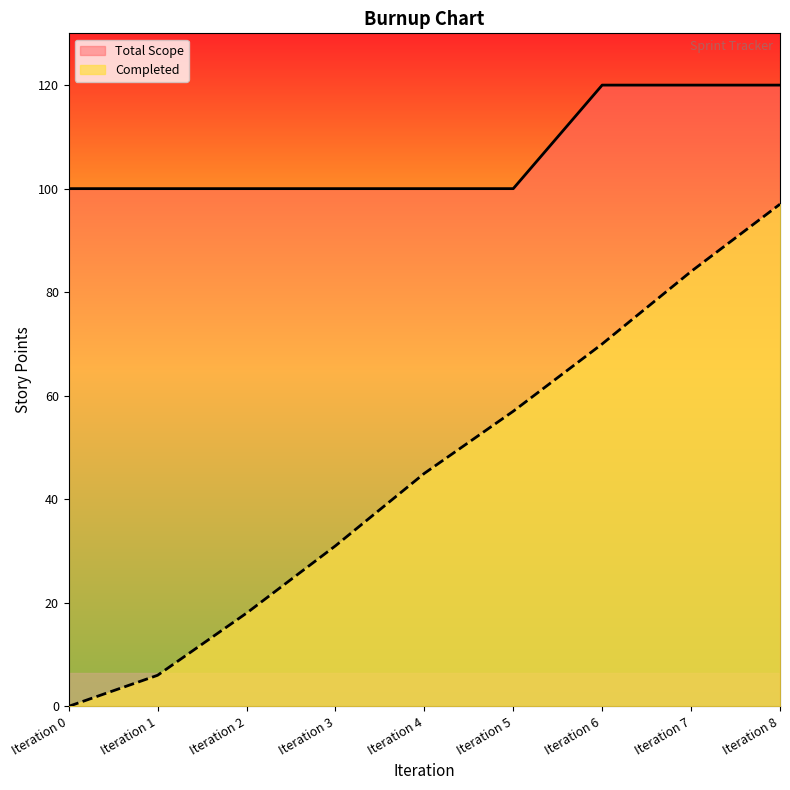

Count the number of data series in this chart.

2